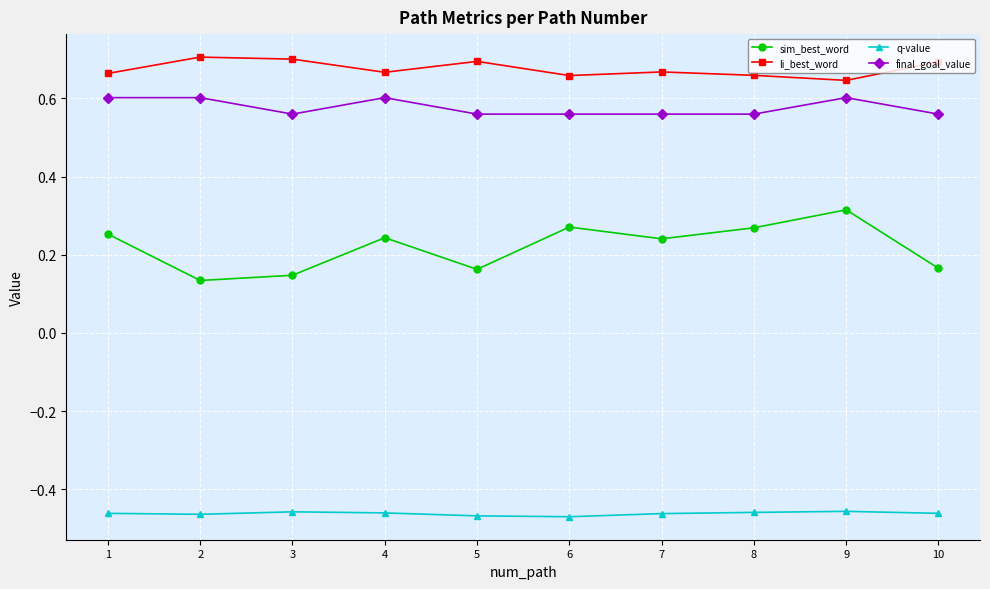

How many interior local valleys does the sim_best_word series have?

3